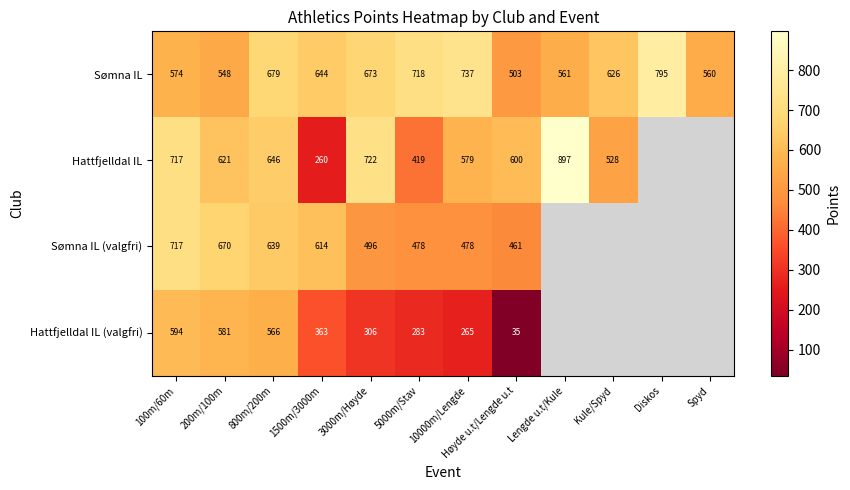

List the labels in order of Sømna IL value, smallest first.

Høyde u.t/Lengde u.t, 200m/100m, Spyd, Lengde u.t/Kule, 100m/60m, Kule/Spyd, 1500m/3000m, 3000m/Høyde, 800m/200m, 5000m/Stav, 10000m/Lengde, Diskos